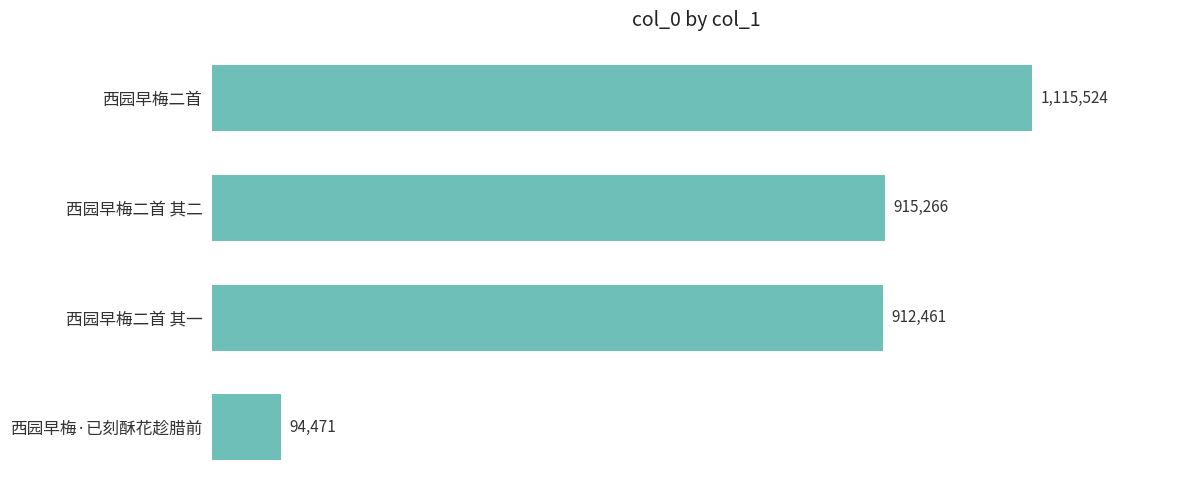

Are the bars horizontal?

Yes